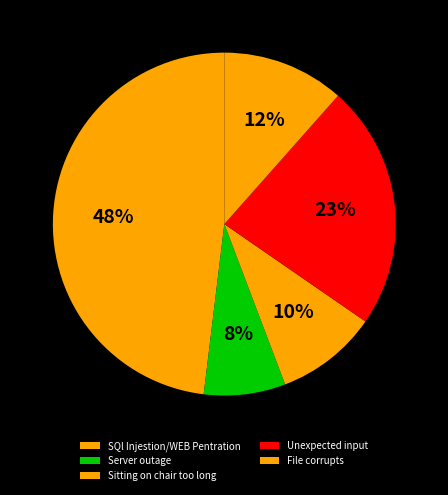

Combined, what portion of the pie is Sitting on chair too long and Server outage?

17.3%